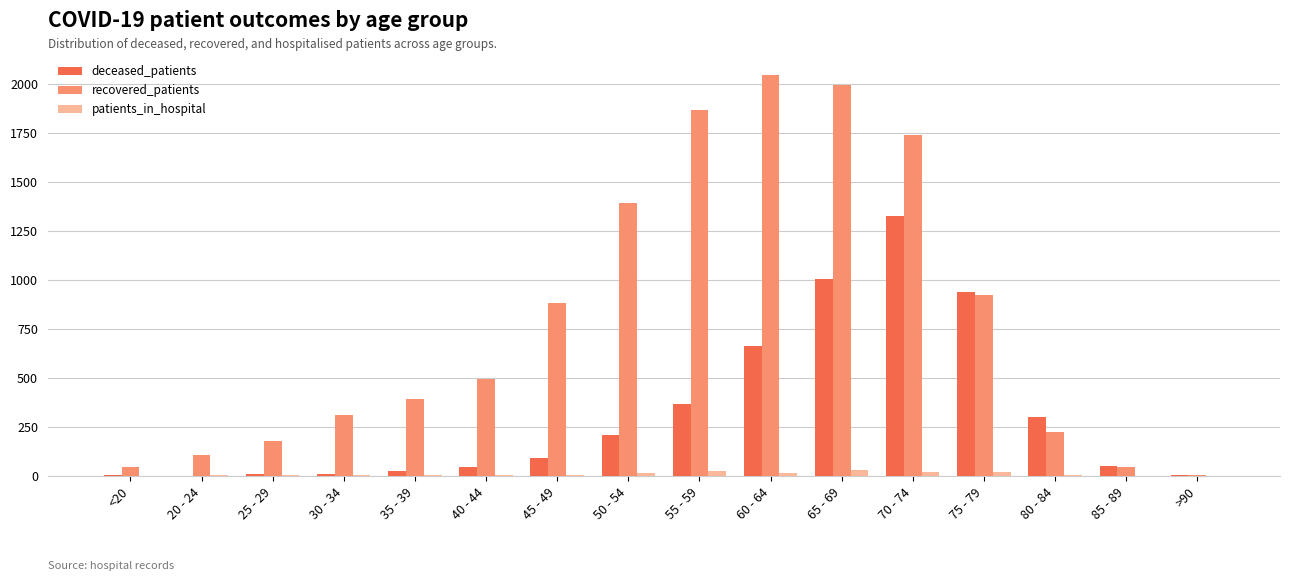

What is the sum of all recovered_patients values?

12674